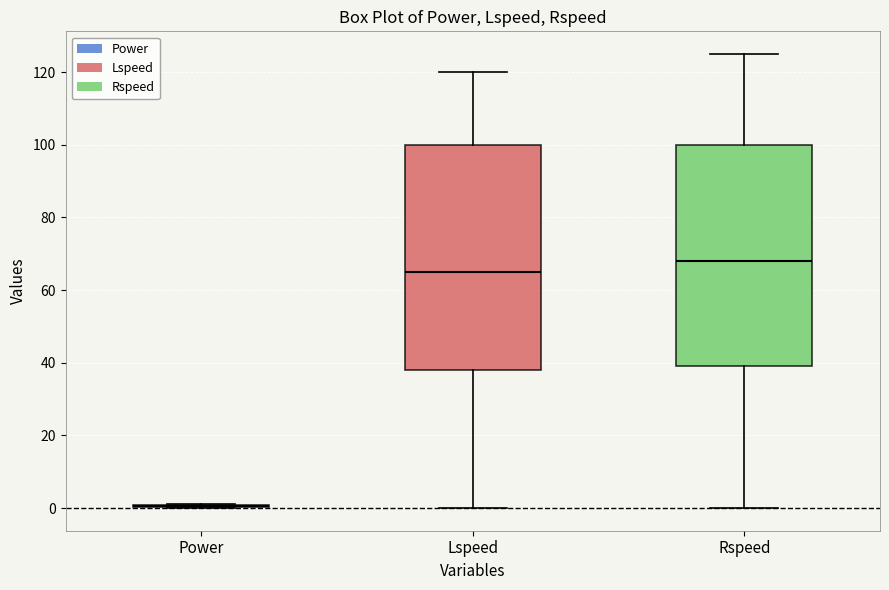

Reading left to right, read every box against the y-axis: the position of its median line, the range the box covers, and the ends of its whiskers. The values are not printed on the chart, so give them approximately, as read against the axis.

Power: box collapsed to a line at 0, whiskers 0 to 2
Lspeed: median 66, box 38 to 100, whiskers 0 to 120
Rspeed: median 68, box 40 to 100, whiskers 0 to 126